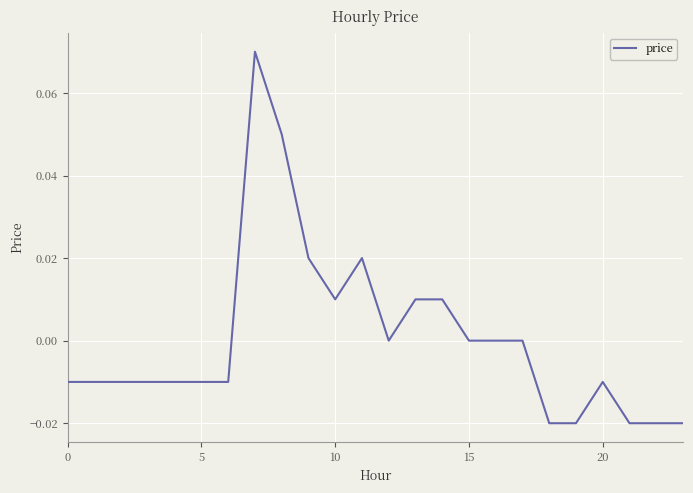

Does the chart have visible grid lines?

Yes